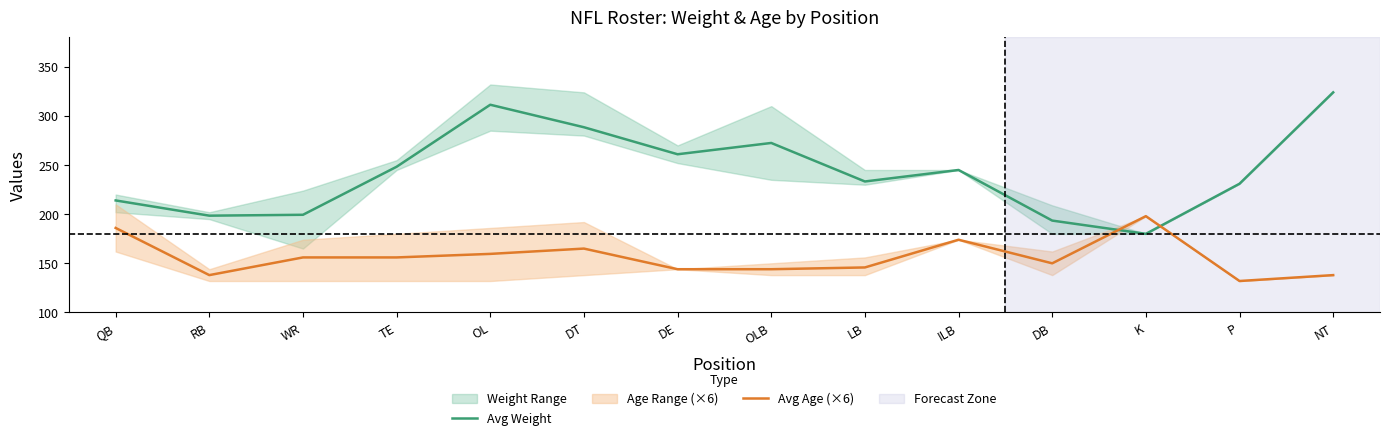

In Avg Age (×6), how many points are higher than both neighbors (excluding endpoints)?

3